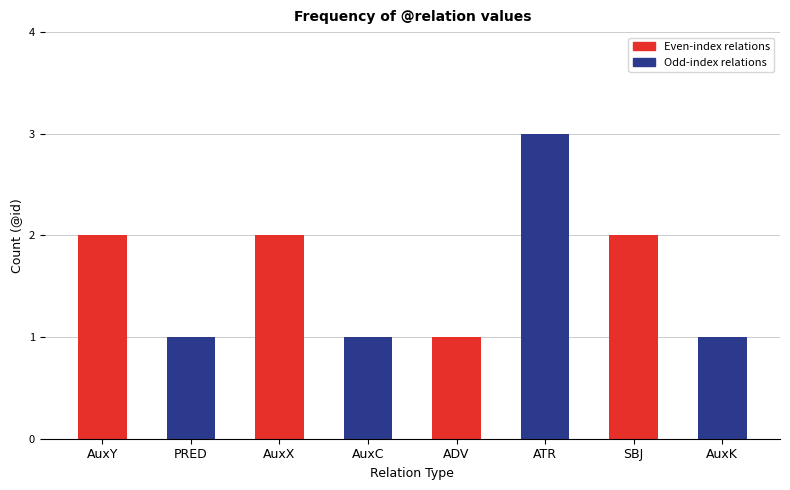

What is the average value?

2